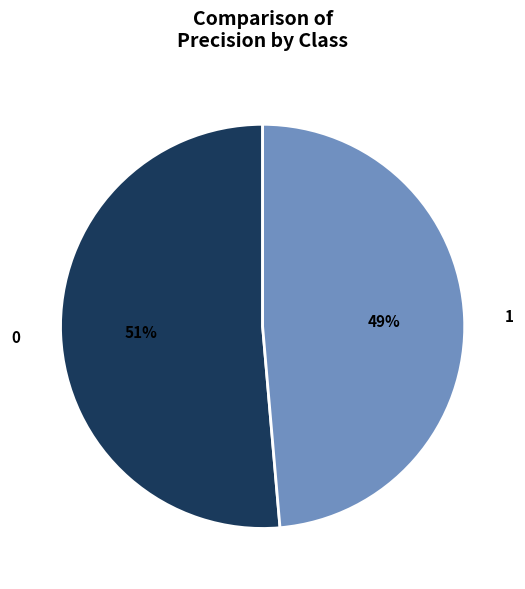

Combined, do 1 and 0 account for over 50%?

Yes